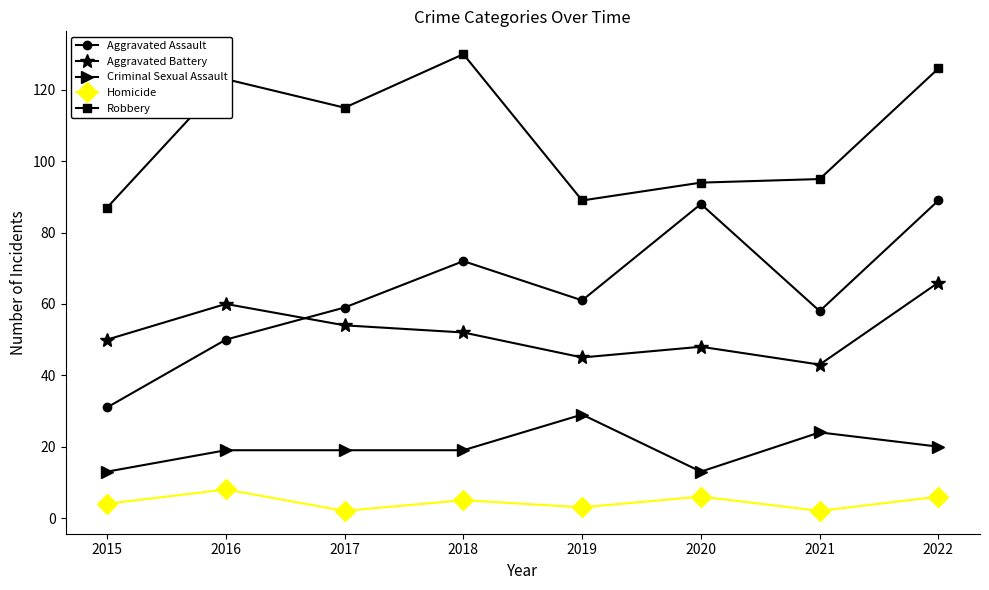

Does the chart have visible grid lines?

No